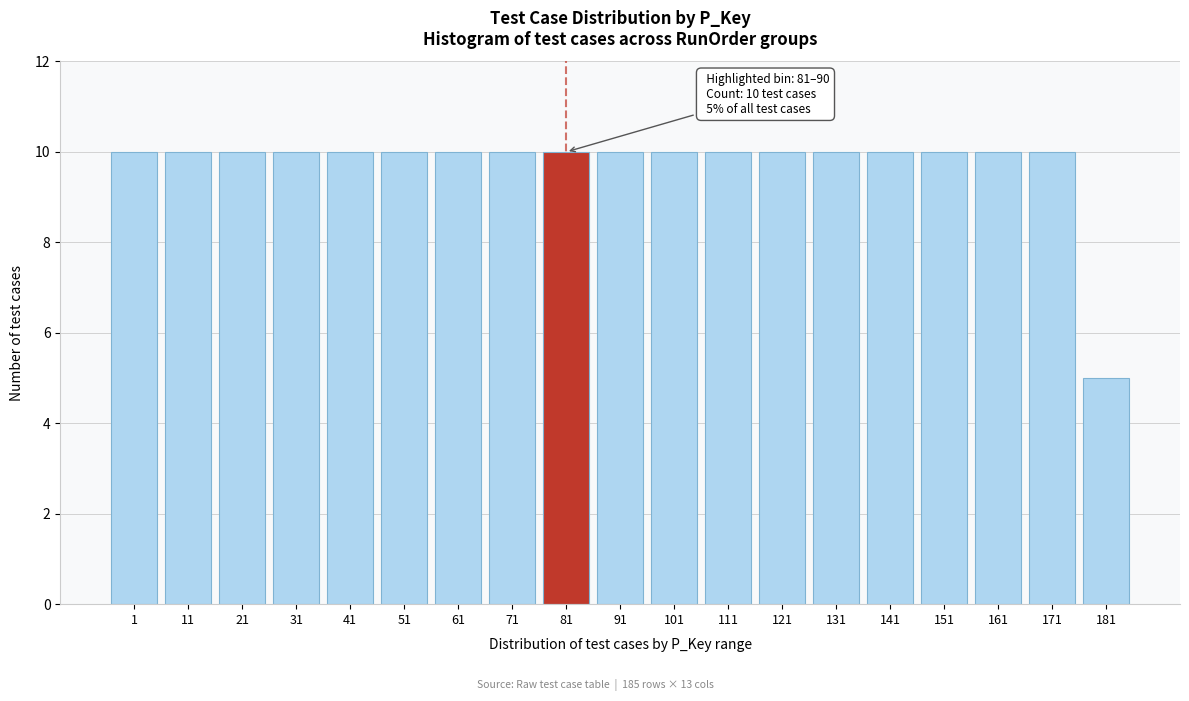

Reading left to right, extract all data points from this chart.

10	10	10	10	10	10	10	10	10	10	10	10	10	10	10	10	10	10	5